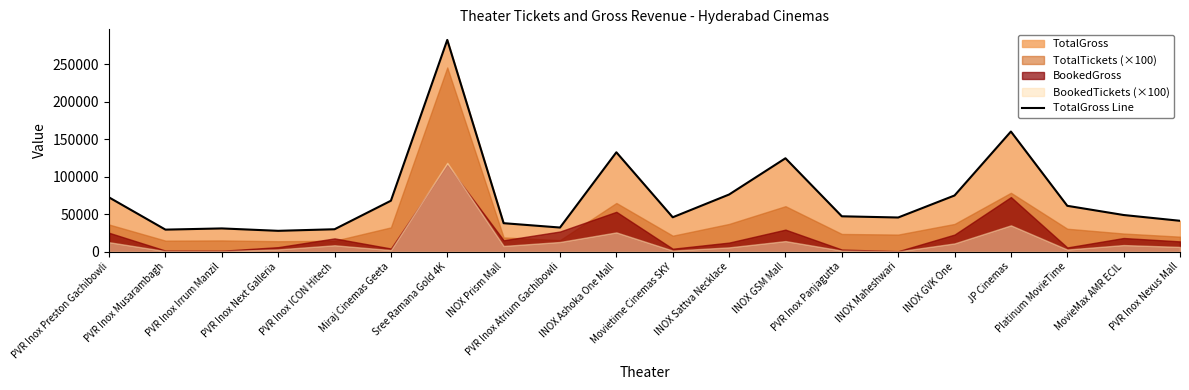

At which label does the data first exceed 48920?

PVR Inox Preston Gachibowli